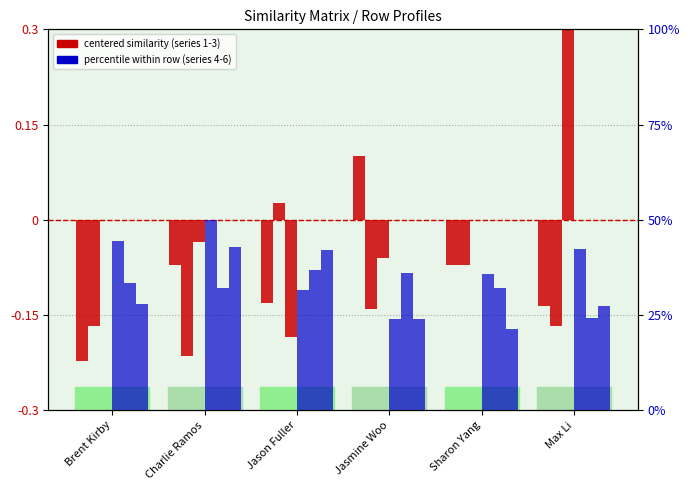

Is it true that Chad Marrington equals -10.2 at Sharon Yang?

False